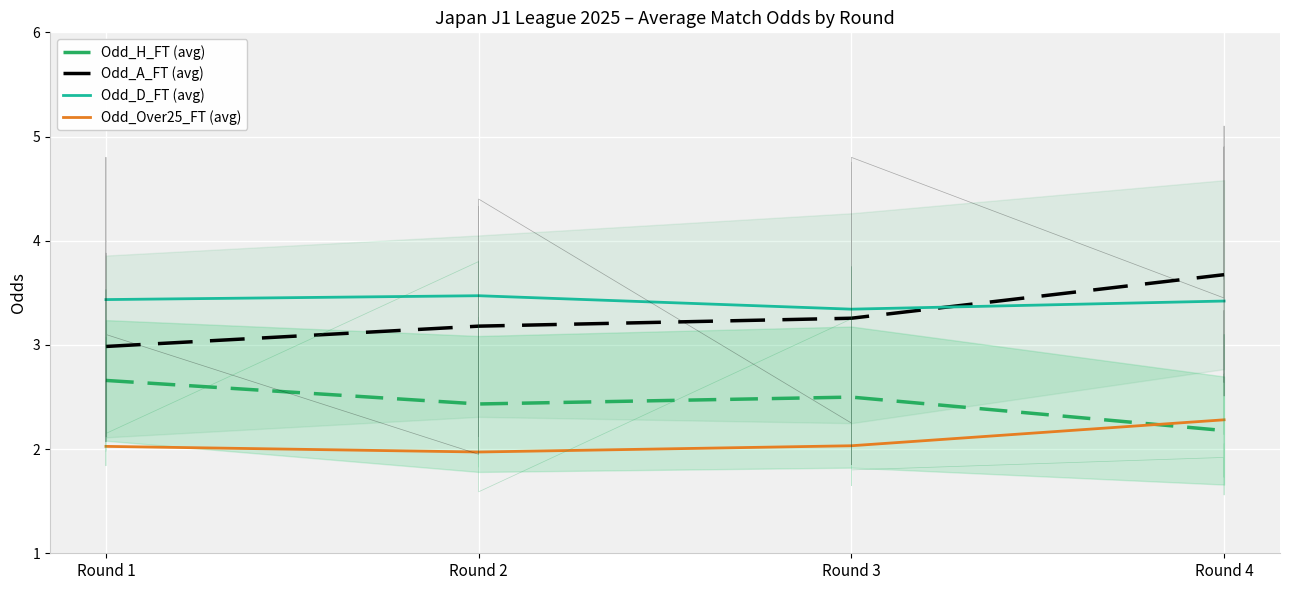

What is the difference between the highest and lowest values at Round 4?

1.5